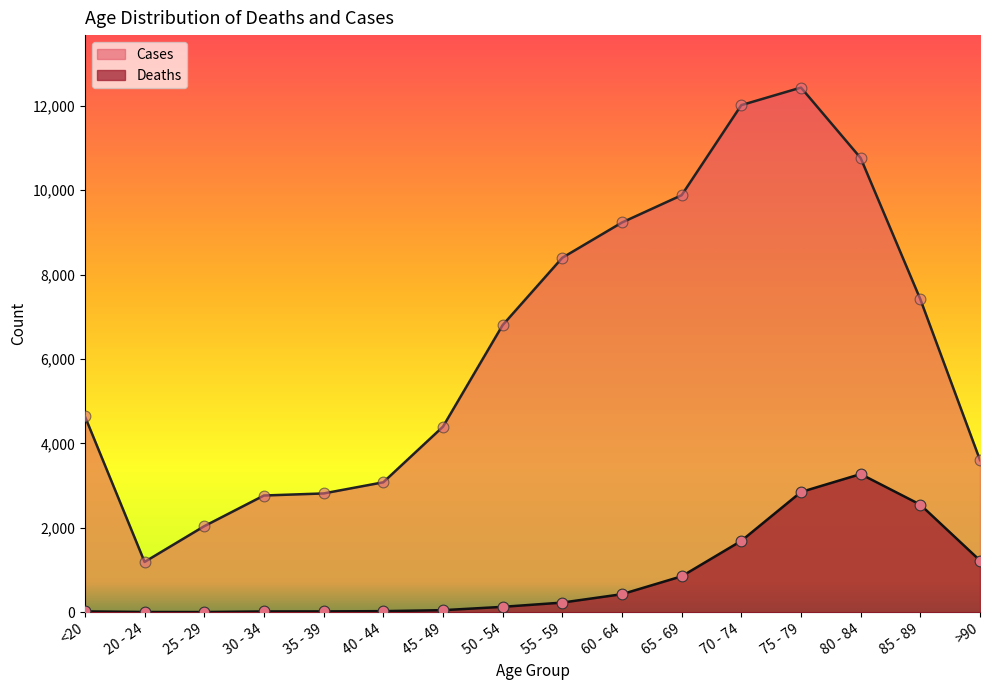

What is the total value across all series at 80 - 84?

14037